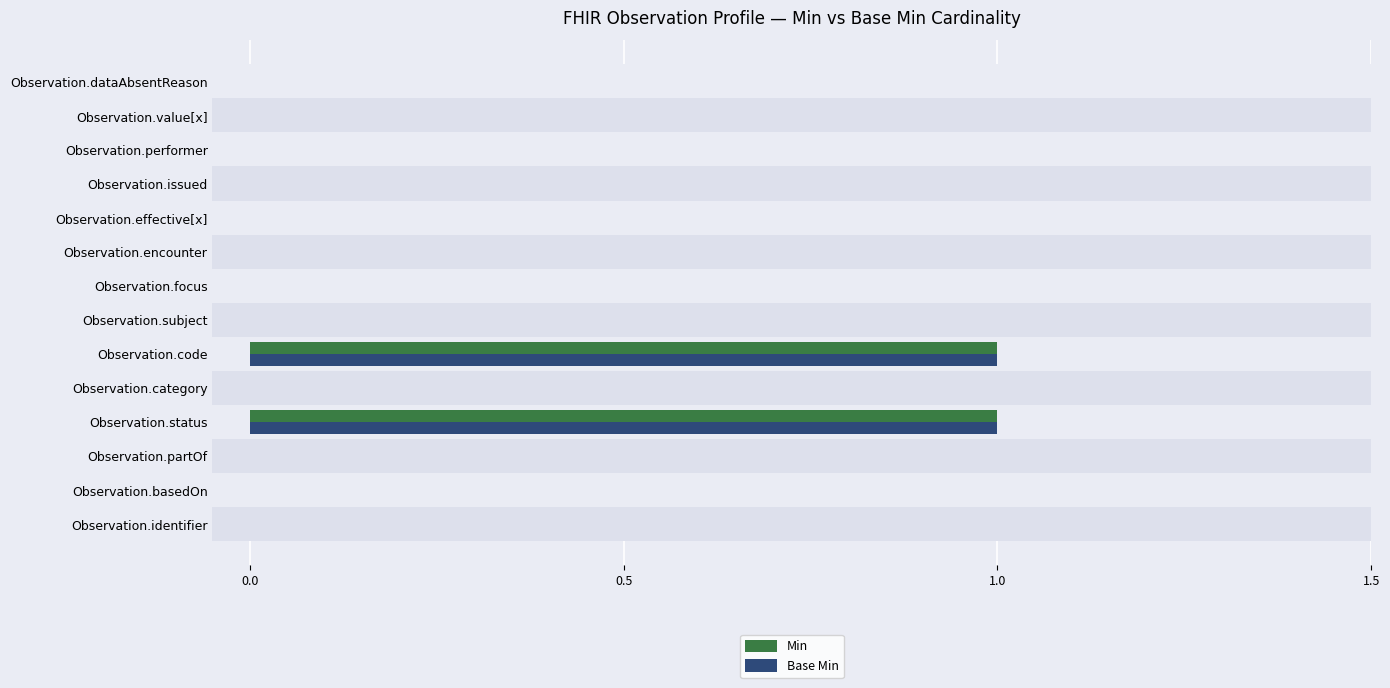

Count the number of data series in this chart.

2